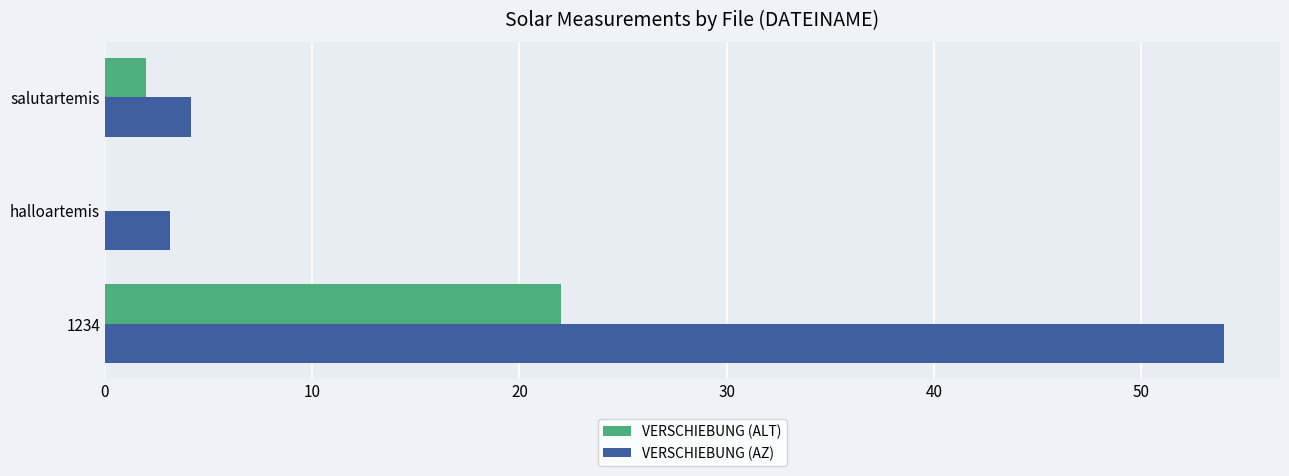

The VERSCHIEBUNG (AZ) series shows 4.1 at salutartemis. True or false?

True